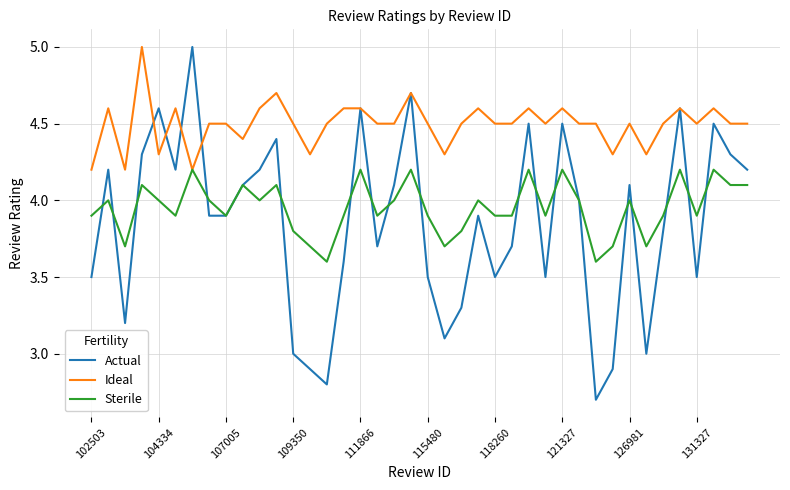

List the series in order of their overall mean, highest first.

Ideal, Sterile, Actual